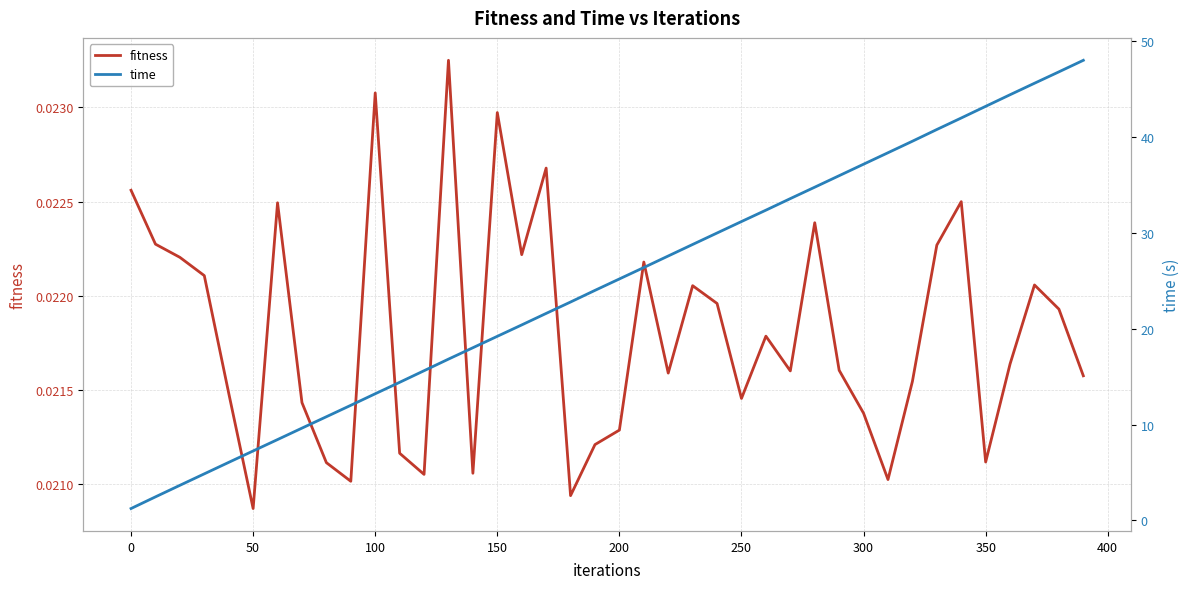

At which label is fitness closest to 0?

50